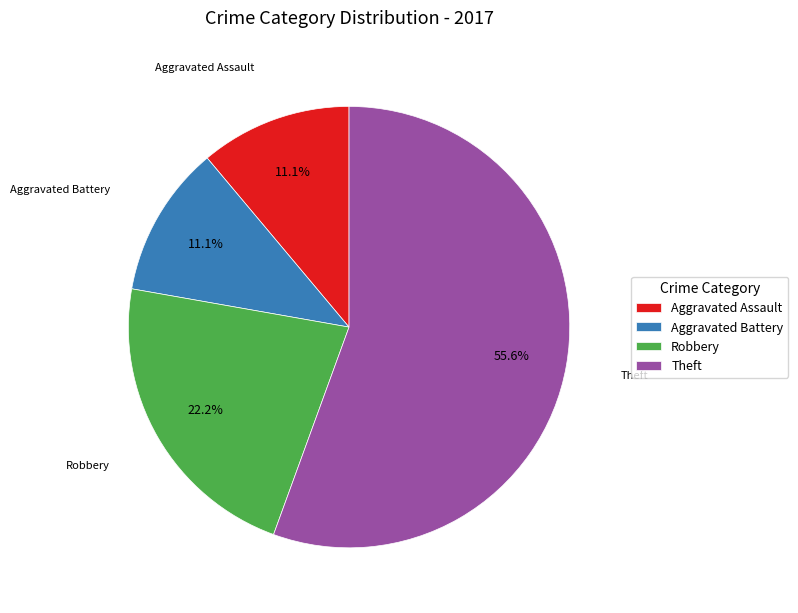

Count the number of slices in the pie.

4